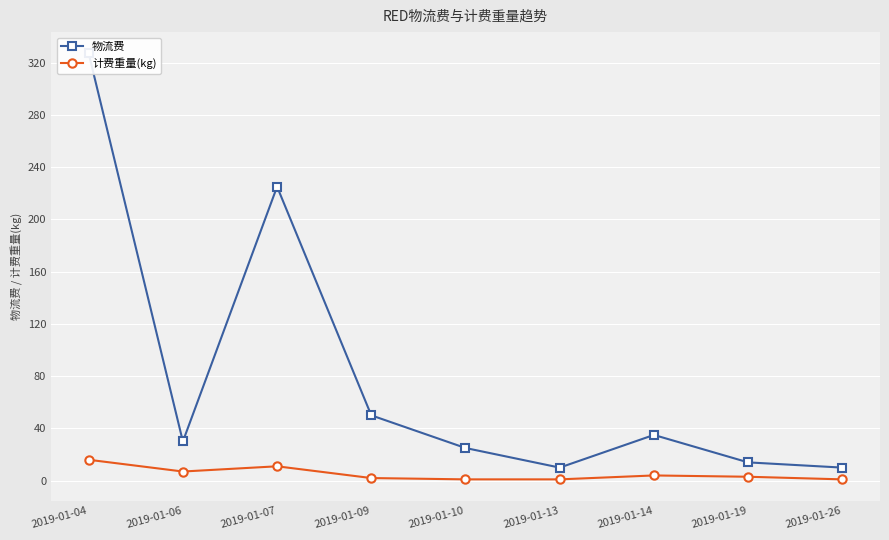

What is the value of the 计费重量(kg) point at the 2nd from the left?

7